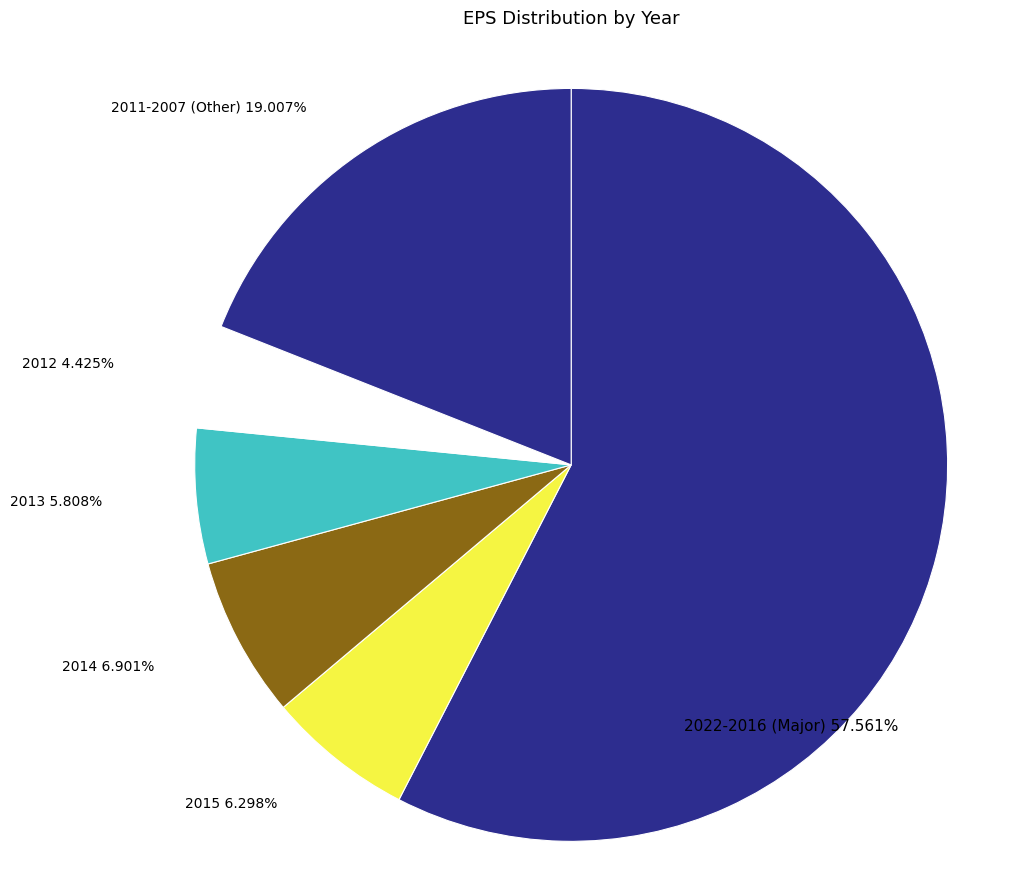

How many slices are in this pie chart?

6